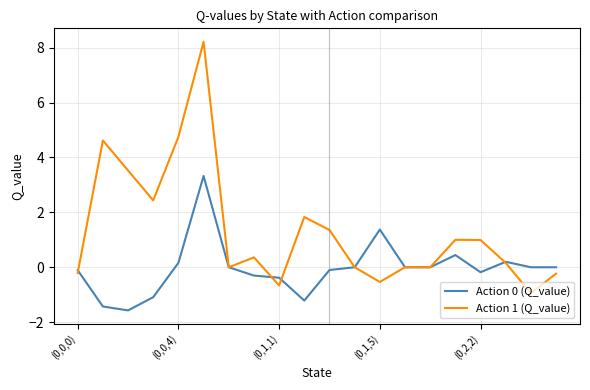

Reading right to left, what are all the values shown in this chart?

Action 0 (Q_value): 0.0	0.0	0.2	-0.2	0.4	0.0	0.0	1.4	0.0	-0.1	-1.2	-0.4	-0.3	0.0	3.3	0.2	-1.1	-1.6	-1.4	-0.1
Action 1 (Q_value): -0.2	-0.9	0.2	1.0	1.0	0.0	0.0	-0.5	0.0	1.4	1.8	-0.7	0.4	0.0	8.2	4.8	2.4	3.5	4.6	-0.2